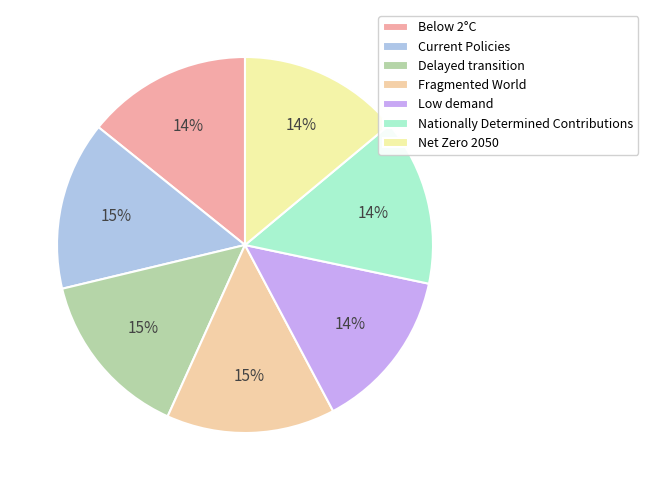

Does Net Zero 2050 represent more than half of the total?

No